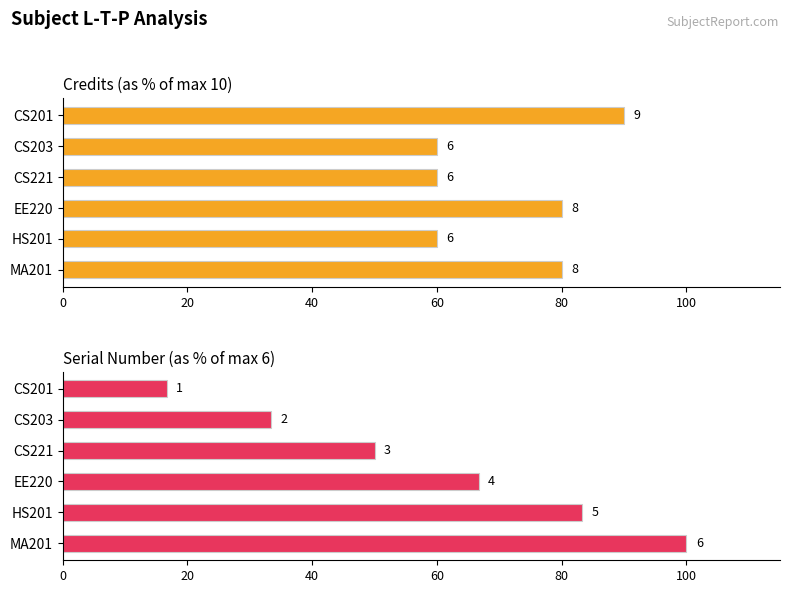

What is the greatest value displayed?

100.0